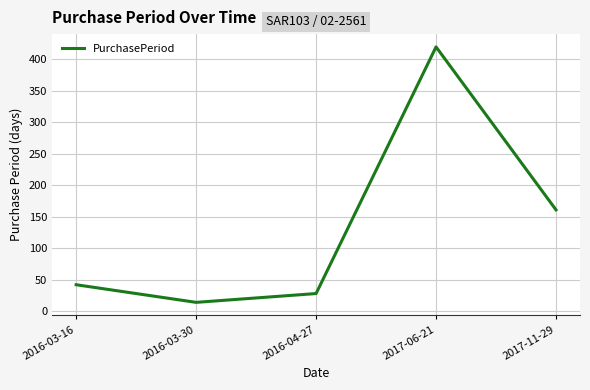

Is it true that the value at 2017-11-29 is 275?

False